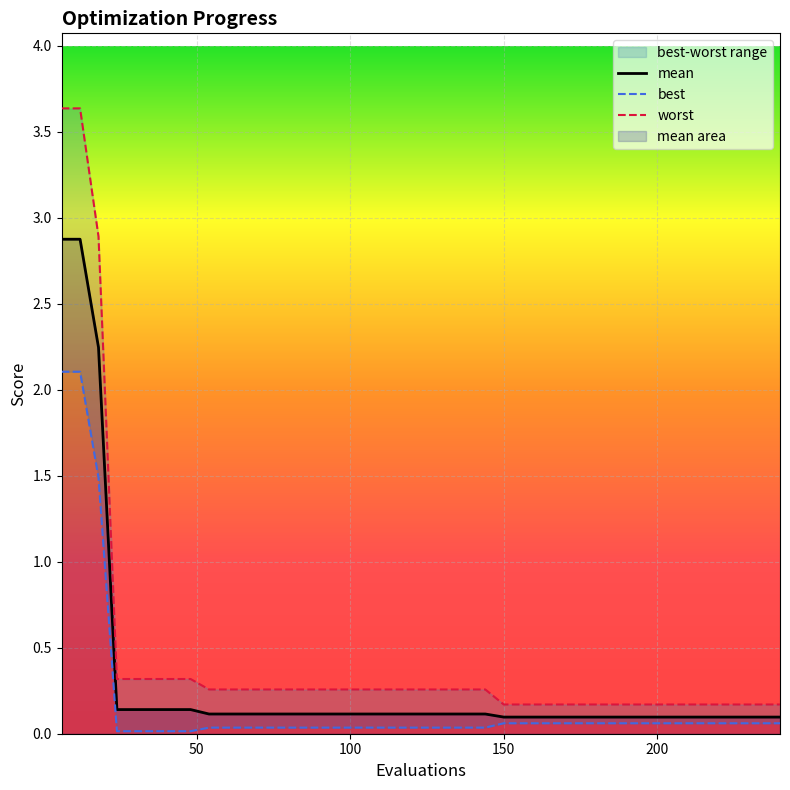

Between 42 and 150, which series saw the biggest shift?

worst